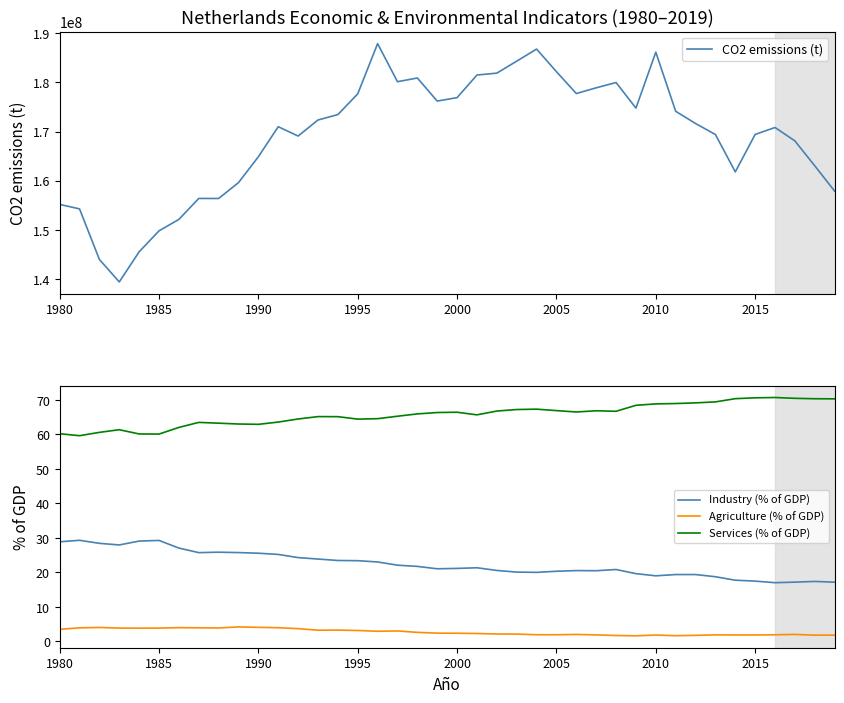

True or false: Services (% of GDP) and Industry (% of GDP) cross at least once.

False